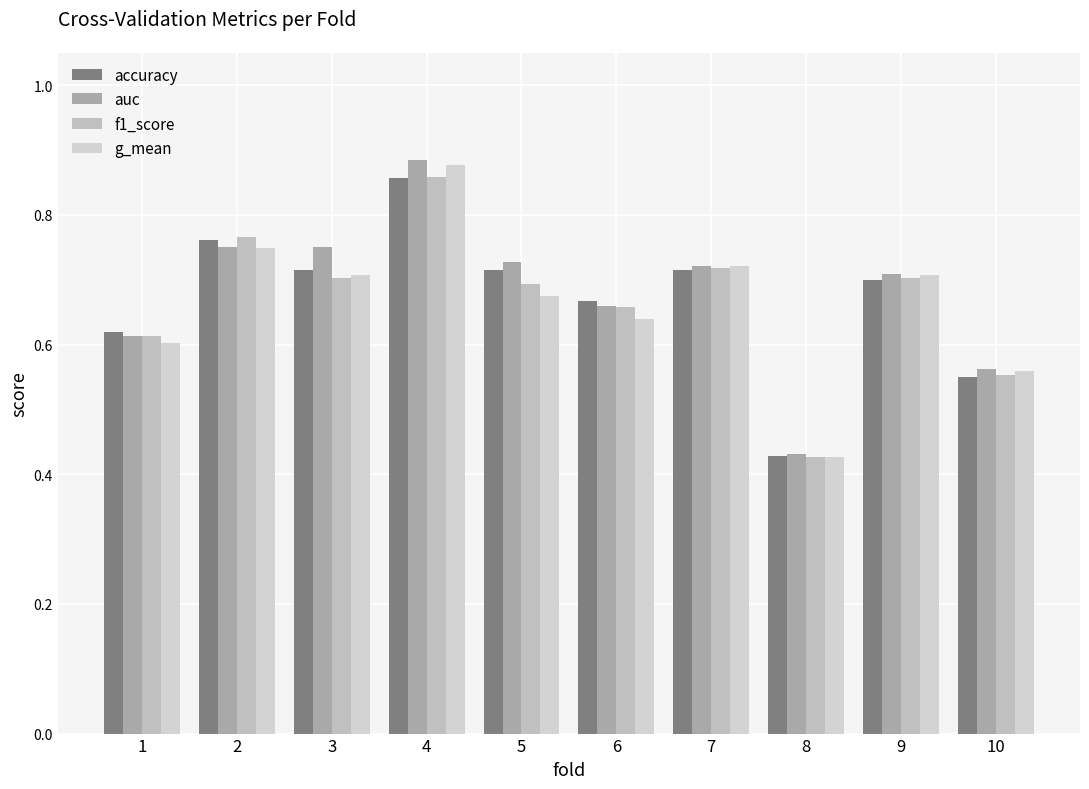

Between 1 and 4, which series saw the biggest shift?

g_mean